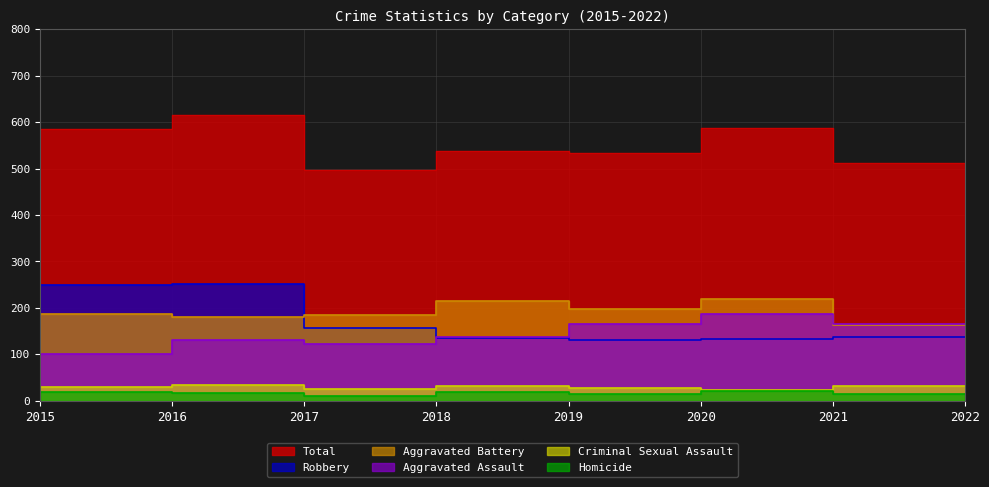

How many interior local peaks does the Aggravated Assault series have?

2